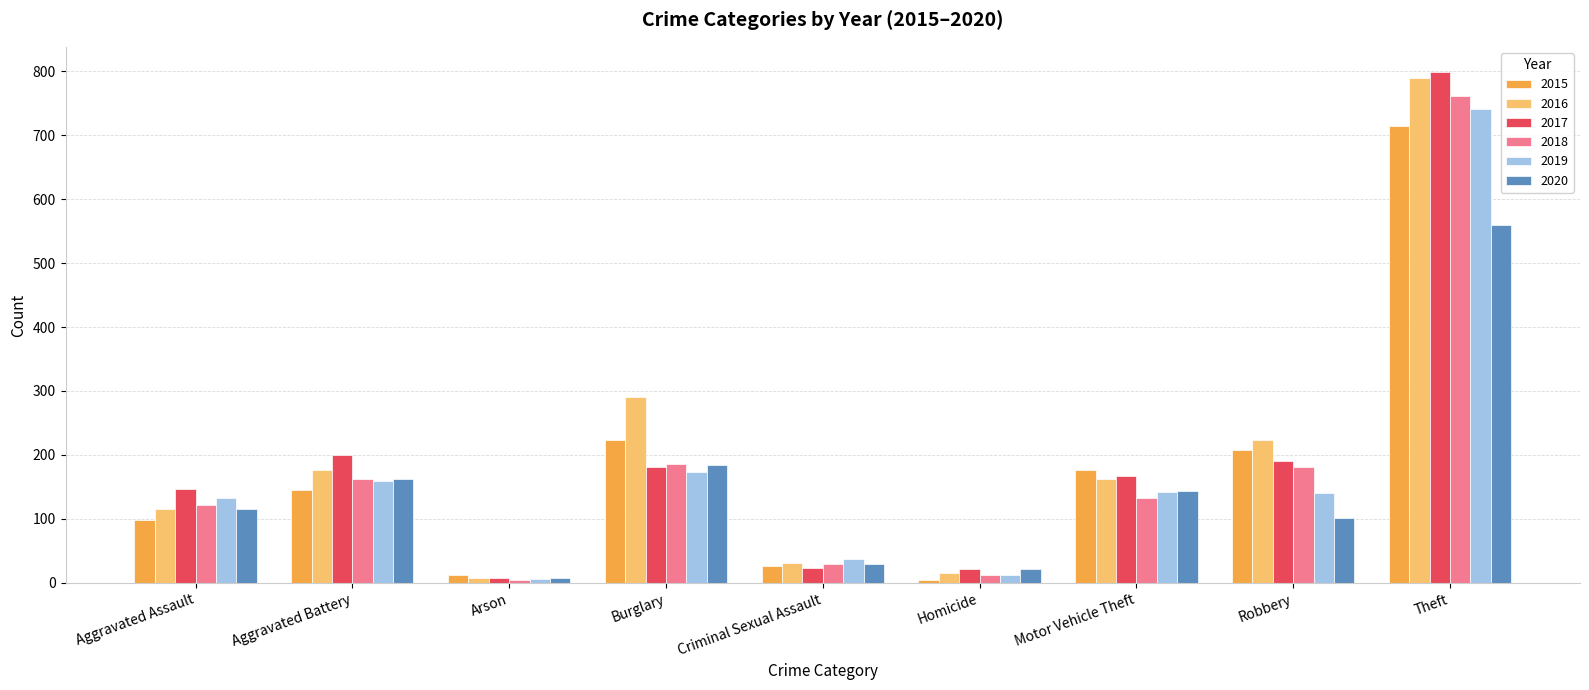

What is the difference between the highest and lowest values at Aggravated Assault?

49